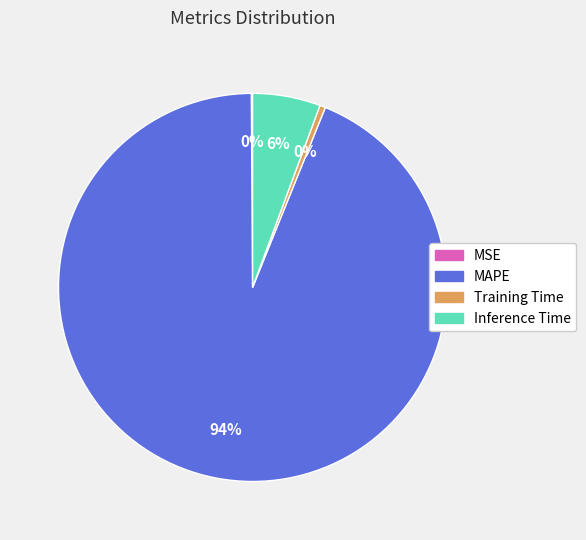

Is MAPE the majority of the pie?

Yes